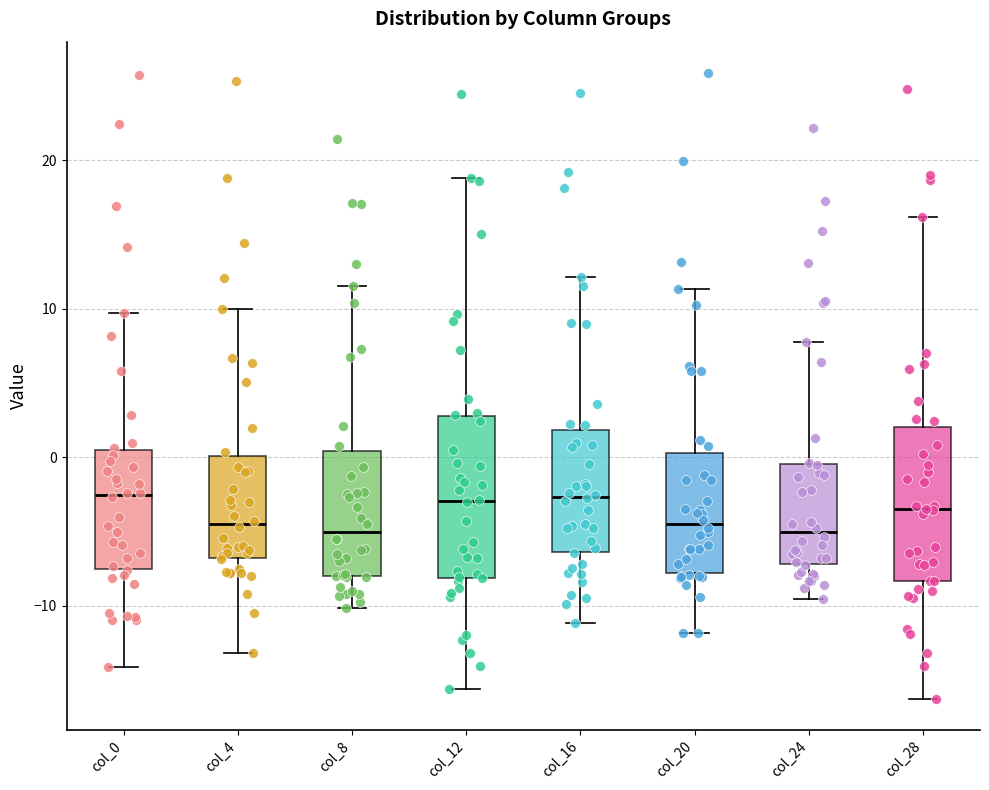

Where does the lower whisker of the box for col_16 end on the y-axis? The values are not printed on the chart, so give them approximately, as read against the axis.

-11